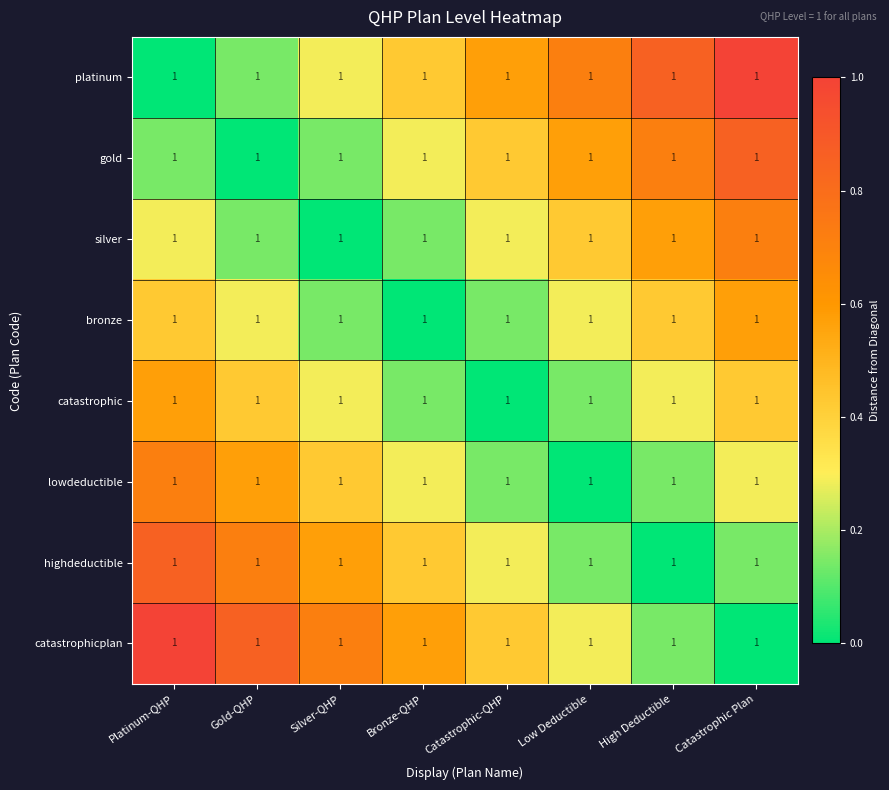

Which series changed the most between Platinum-QHP and Catastrophic Plan?

platinum